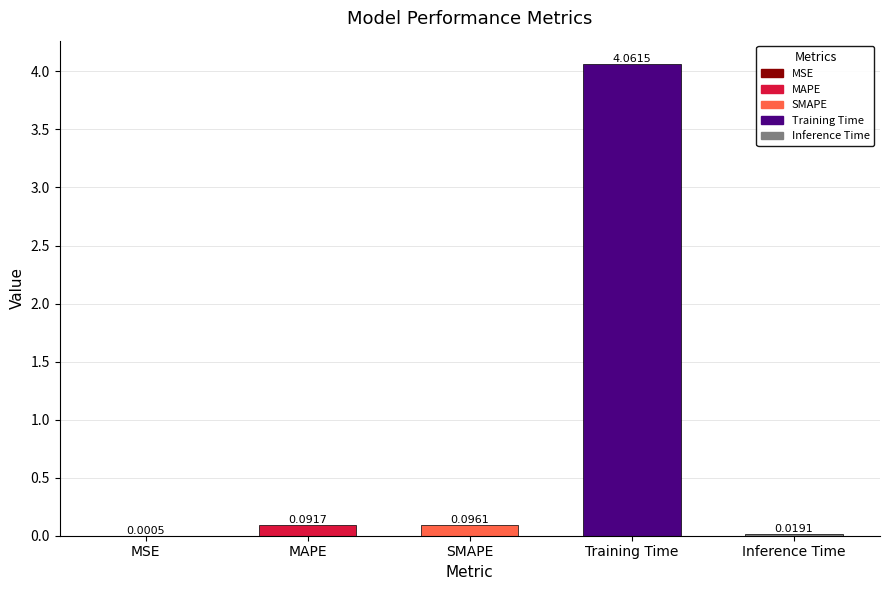

At which category does the chart reach its peak across all series?

Training Time